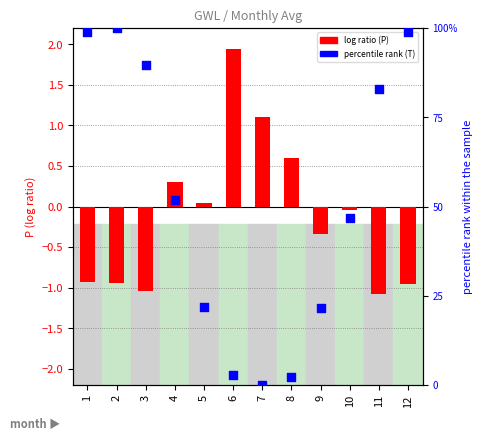

Which series has the largest total across all categories?

T (percentile rank)